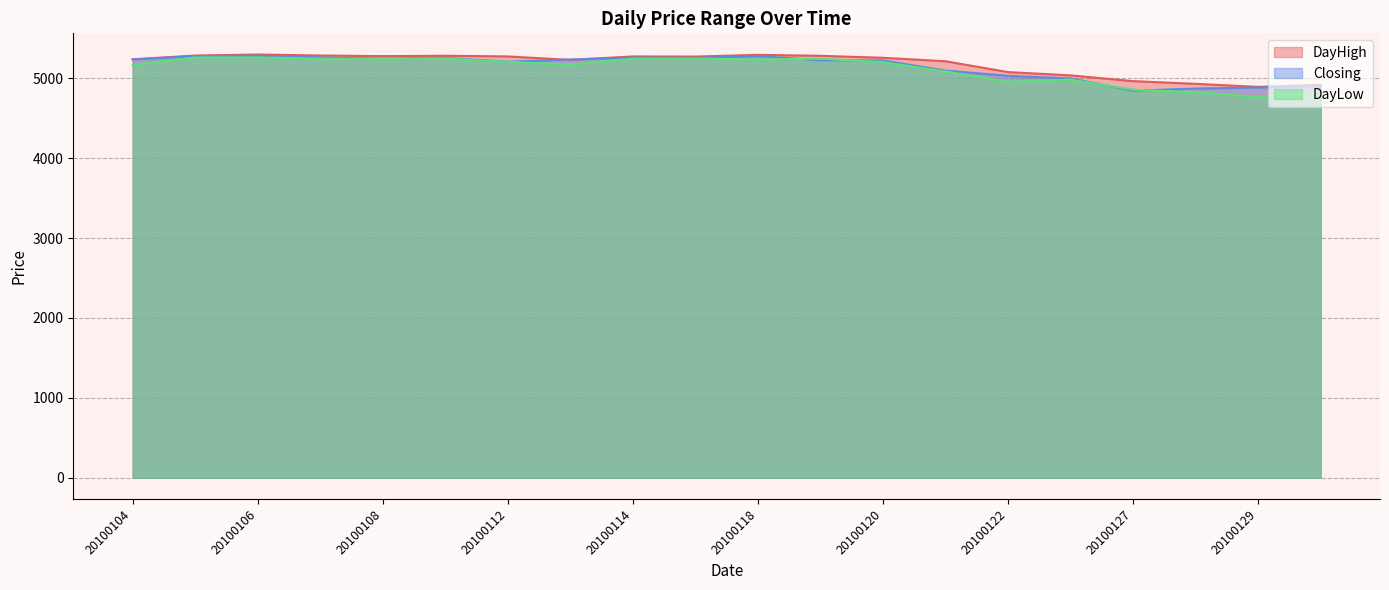

The DayLow series shows 4983.1 at 20100125. True or false?

True